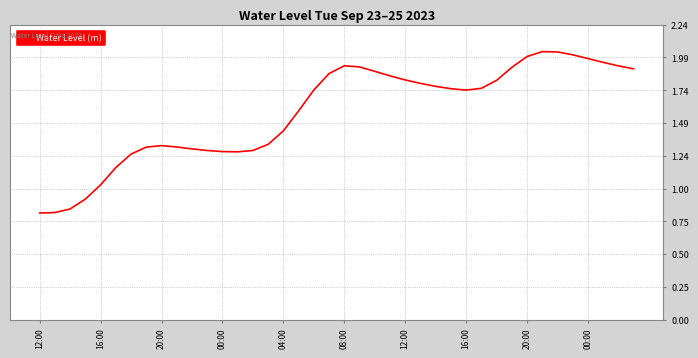

What is the value of the 15th point from the left?

1.3